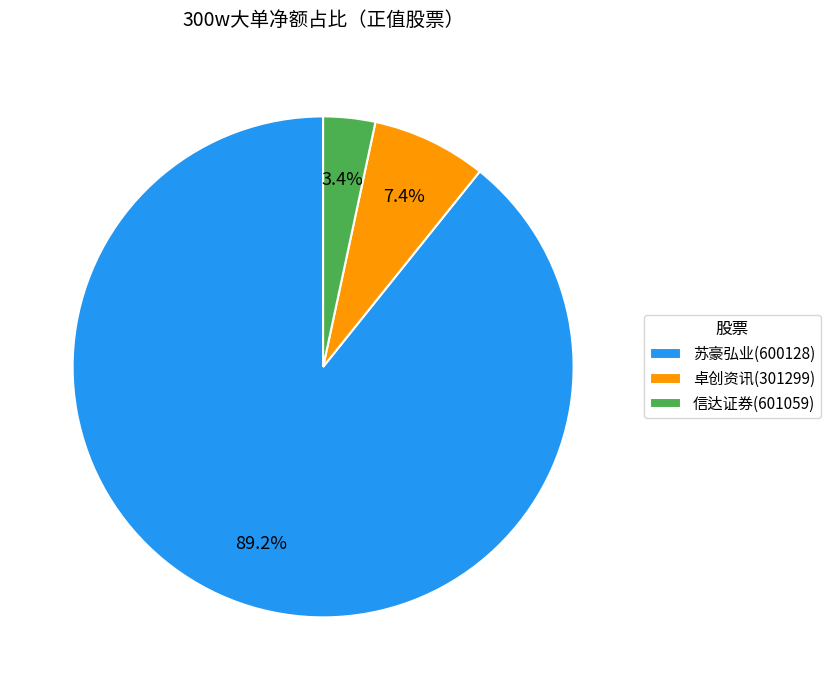

To the nearest percent, what is the average slice percentage?

33%